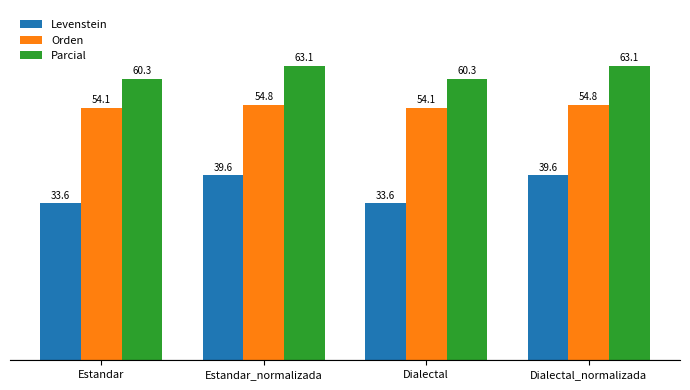

The value of Orden at Estandar_normalizada is 54.8. True or false?

True